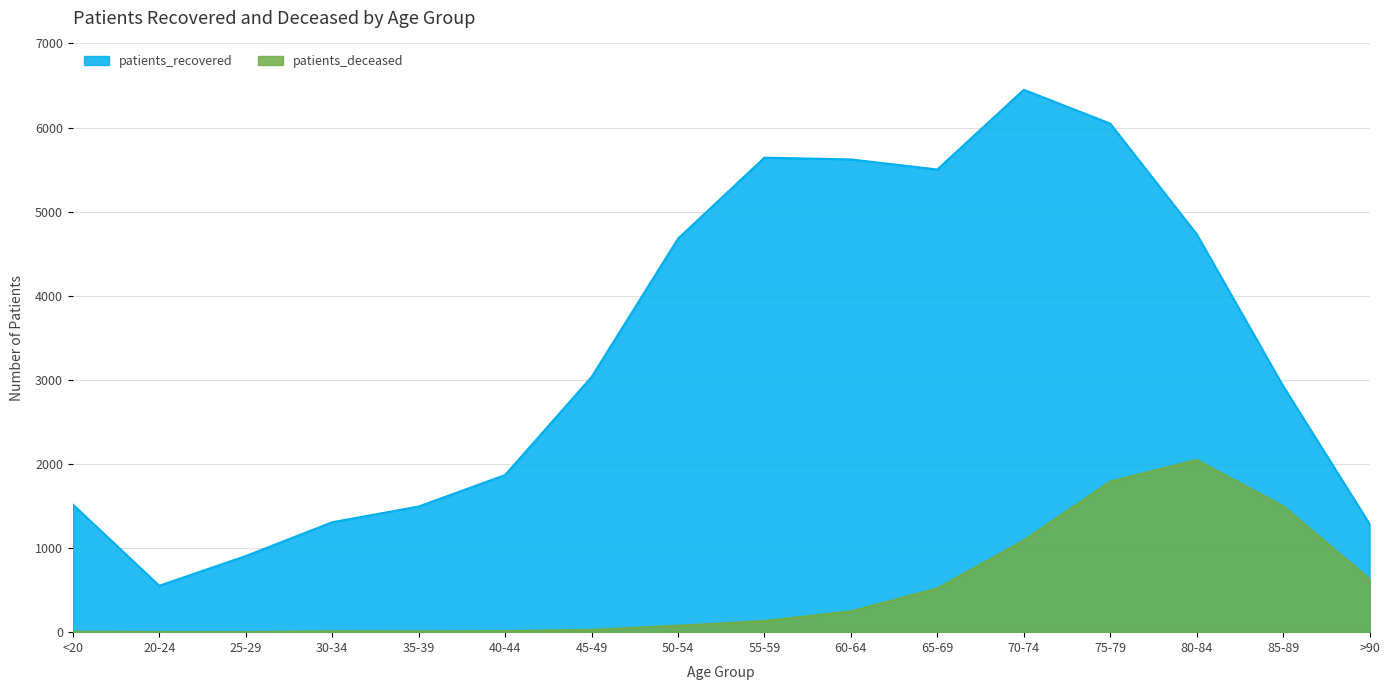

What is the difference between the highest and lowest values at 80-84?

2685